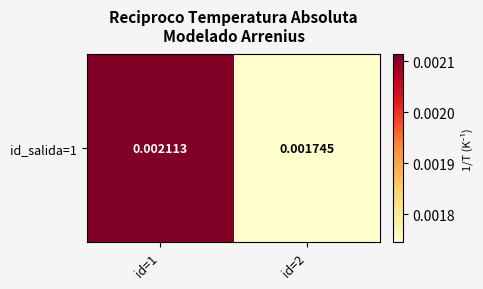

Which category has the lowest value across all series?

id=2